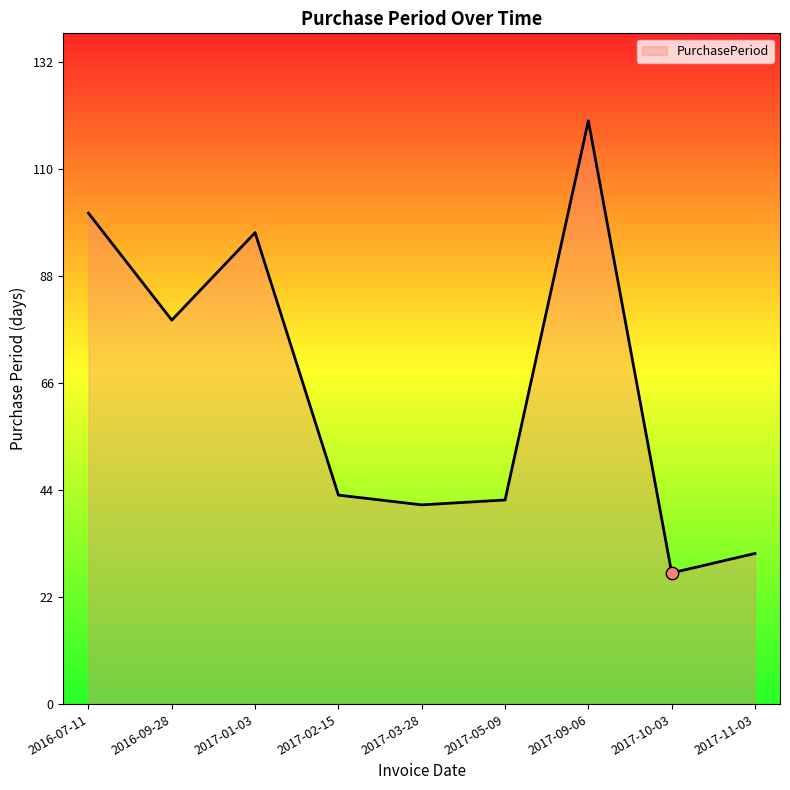

What is the change in value from 2017-01-03 to 2017-03-28?

-56